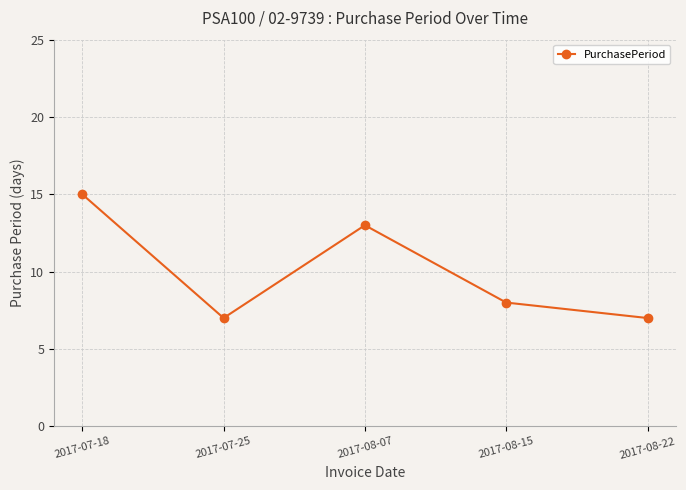

What is the label of the 2nd point from the left?

2017-07-25